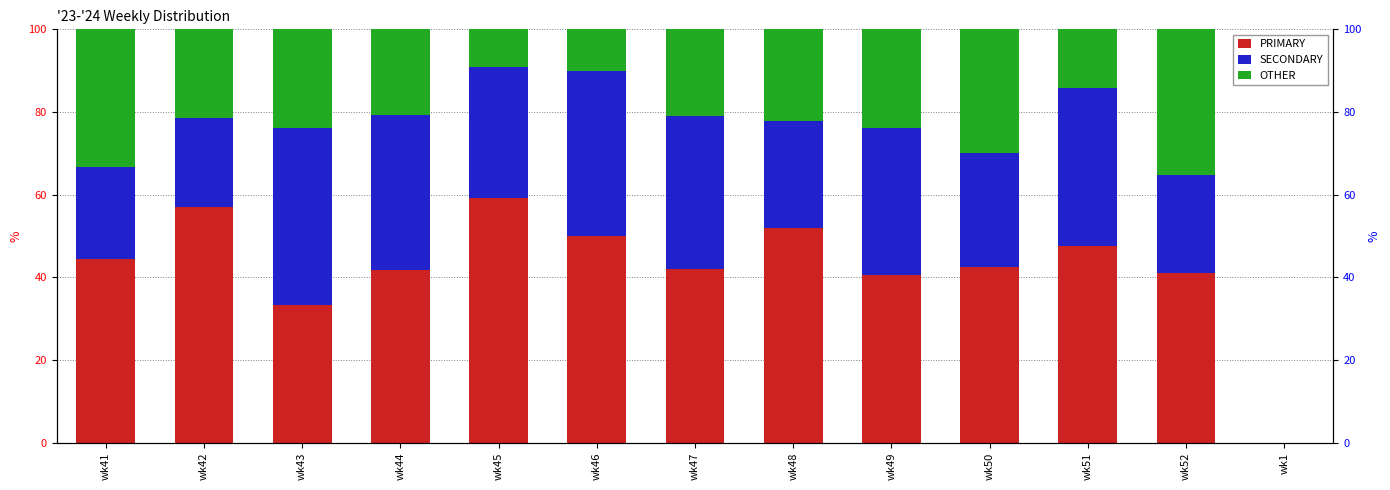

Rank the series by their average value, from lowest to highest.

OTHER, SECONDARY, PRIMARY